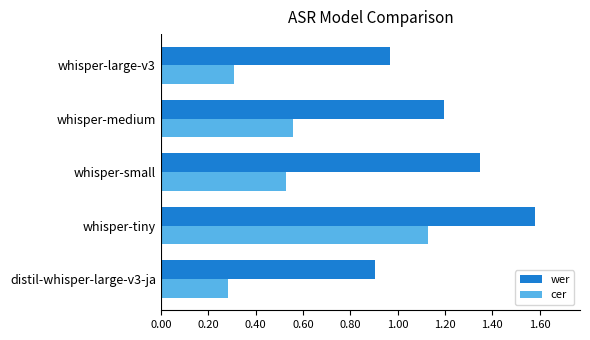

Count the number of categories in the chart.

5